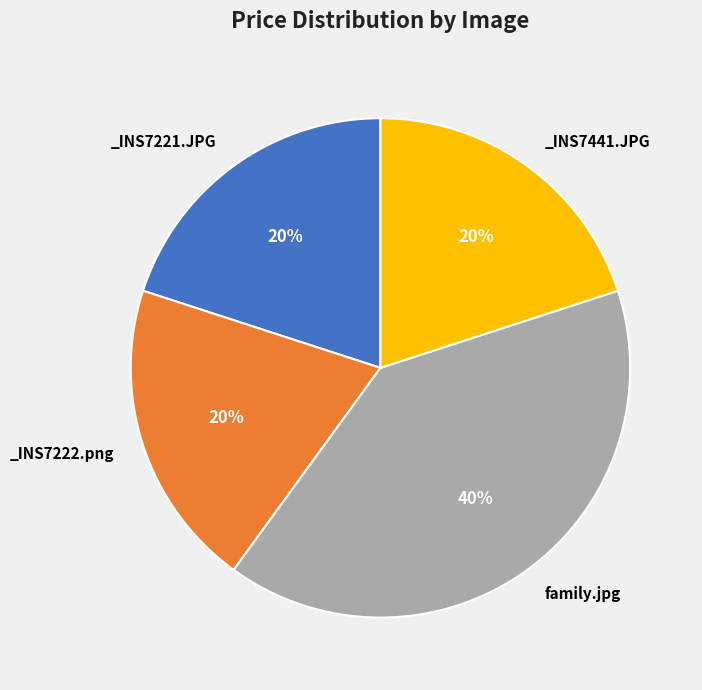

Is there a majority slice in this chart?

No